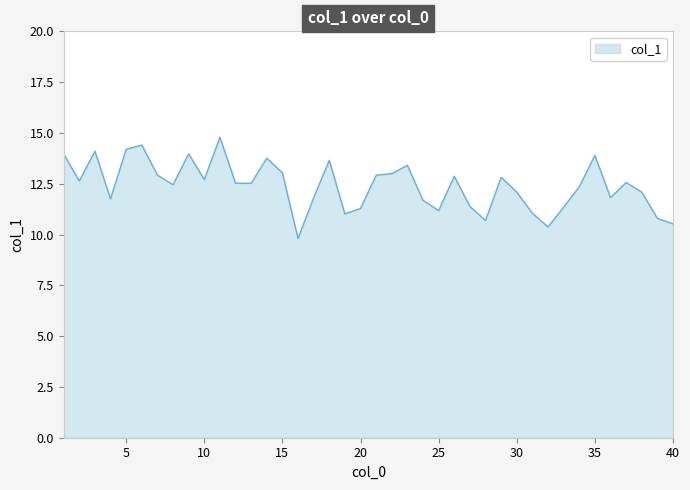

What is the difference between the maximum and minimum values?

5.0